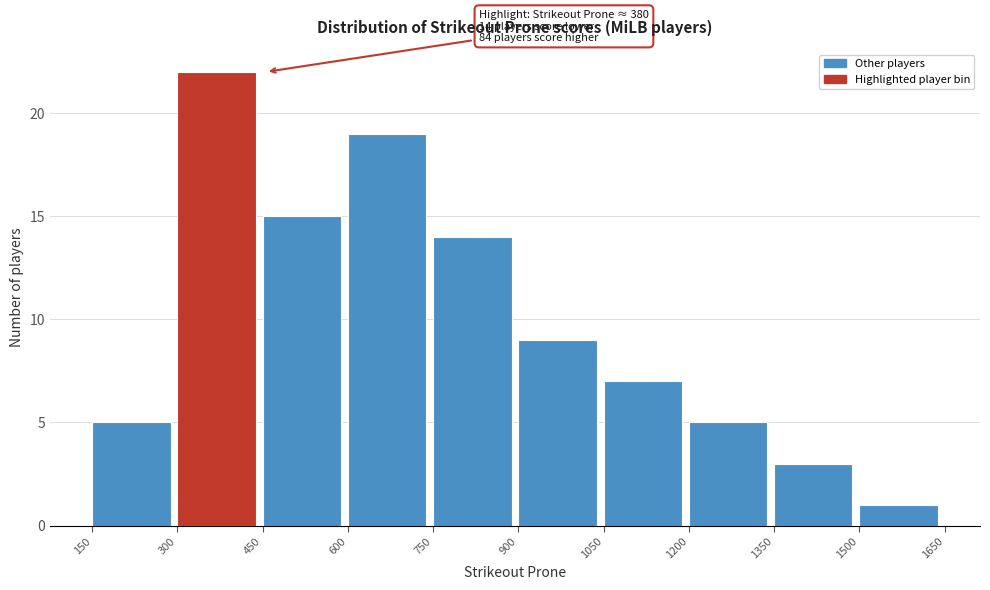

Which range on the x-axis has the tallest bar?

300 to 450